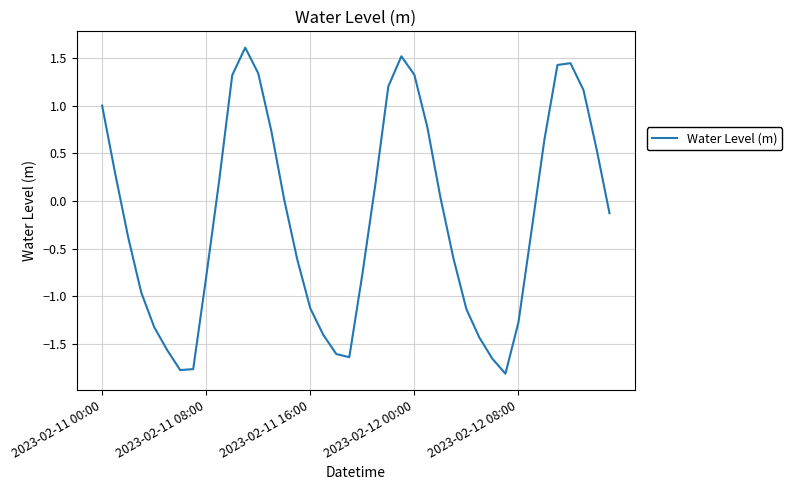

What is the difference between the maximum and minimum values?

3.4